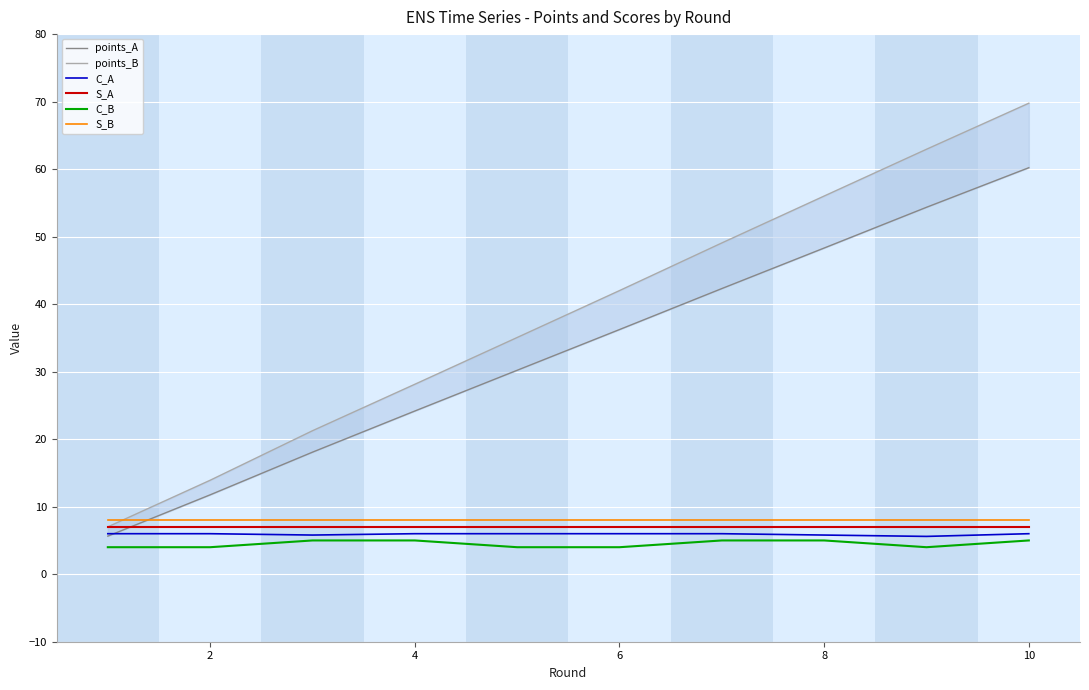

What is the sum of the S_A values at 4 and 8?

14.0